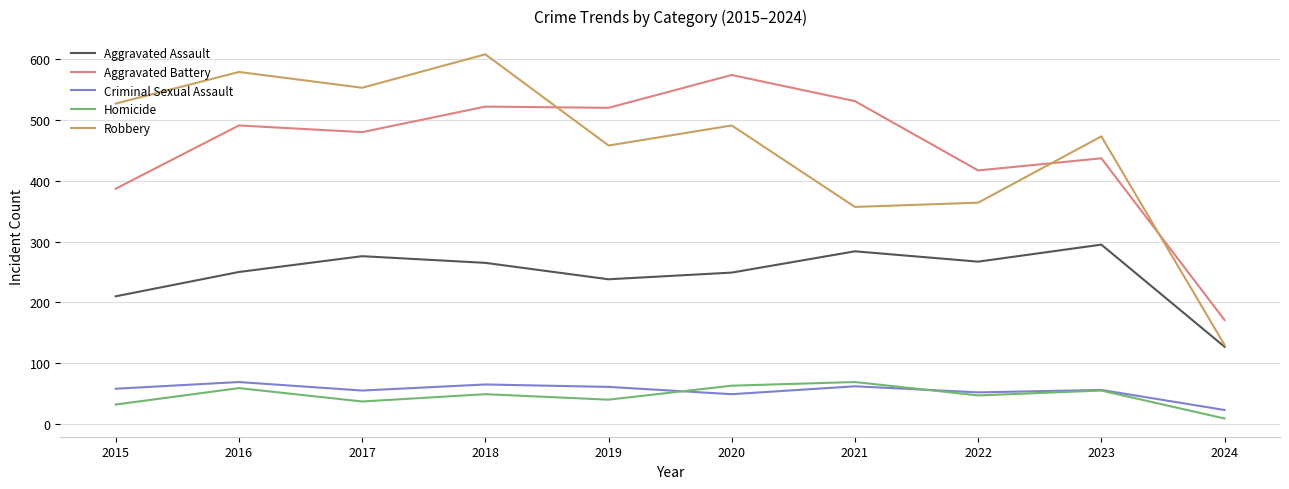

True or false: Homicide and Robbery cross at least once.

False